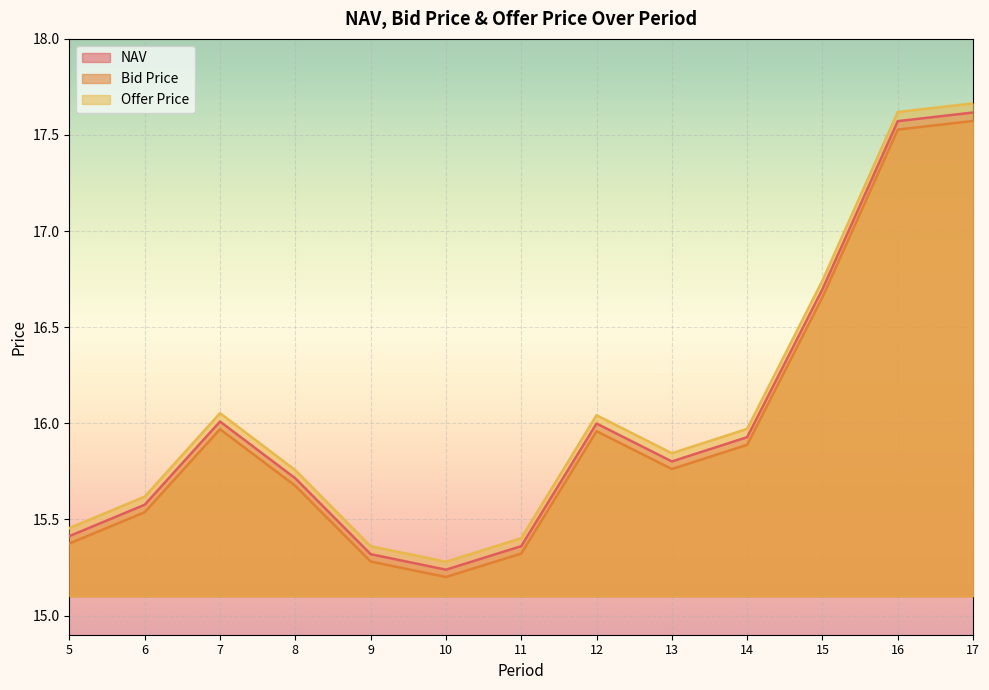

The Offer Price series shows 15.4 at 9. True or false?

True